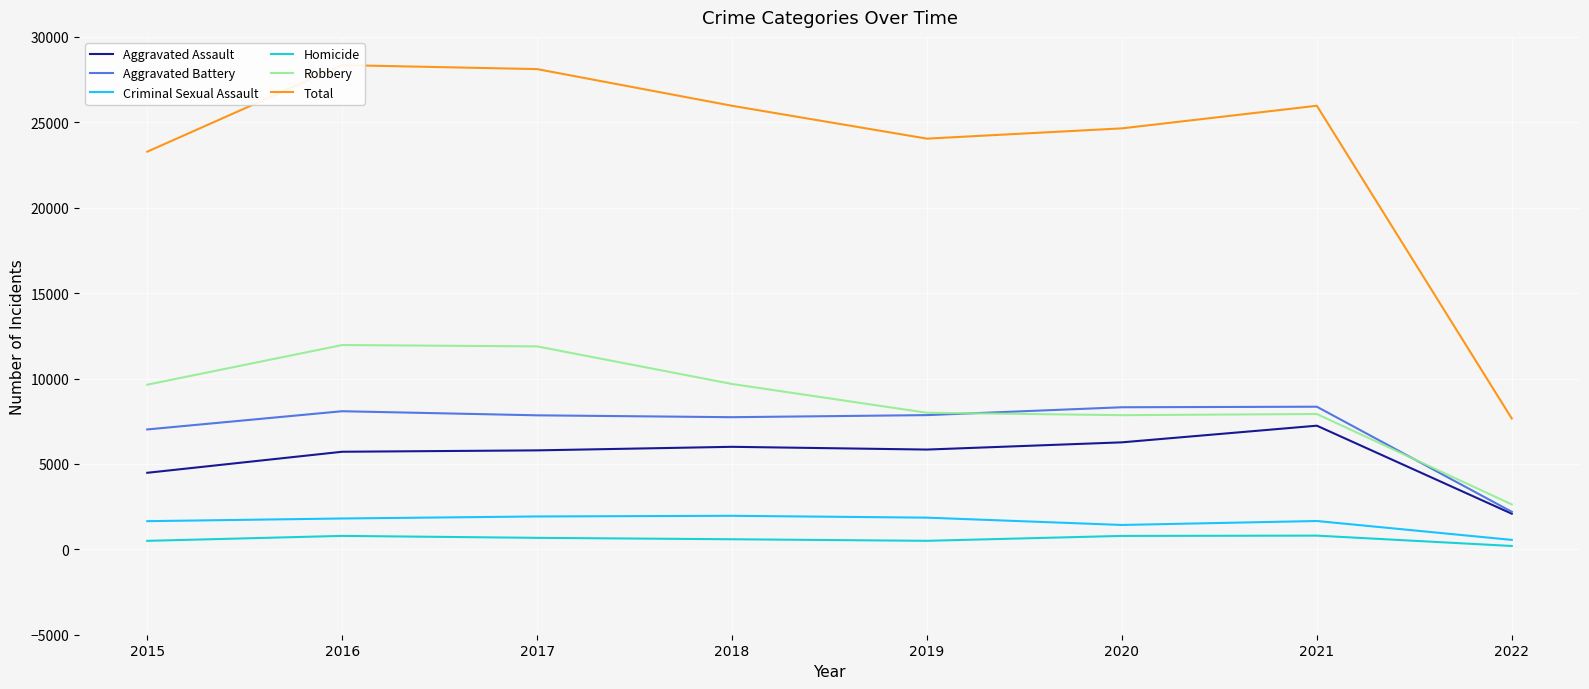

What is the value of the Criminal Sexual Assault point at the 6th from the left?

1426